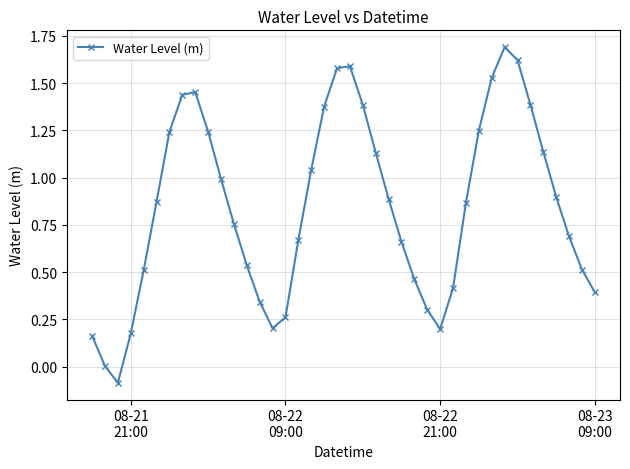

What is the maximum value shown in the chart?

1.7